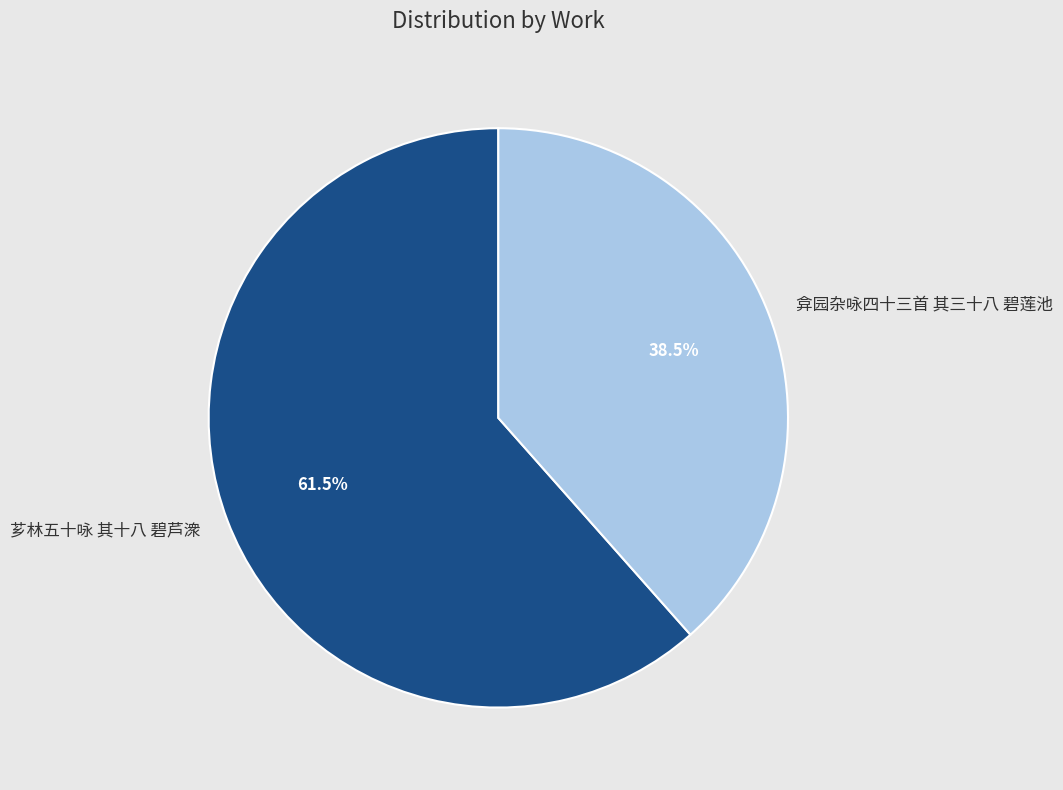

Do 芗林五十咏 其十八 碧芦潨 and 弇园杂咏四十三首 其三十八 碧莲池 together represent more than half of the pie?

Yes